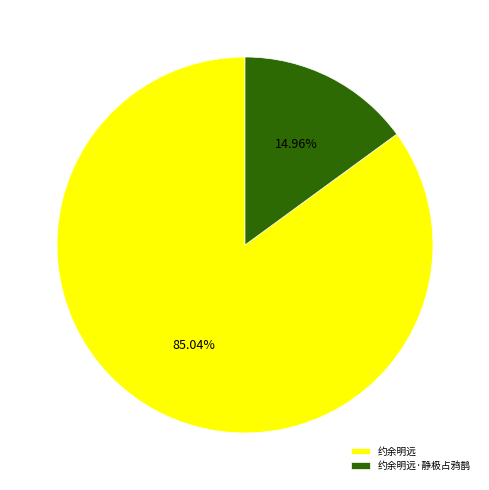

Which category has the biggest portion of the pie?

约余明远